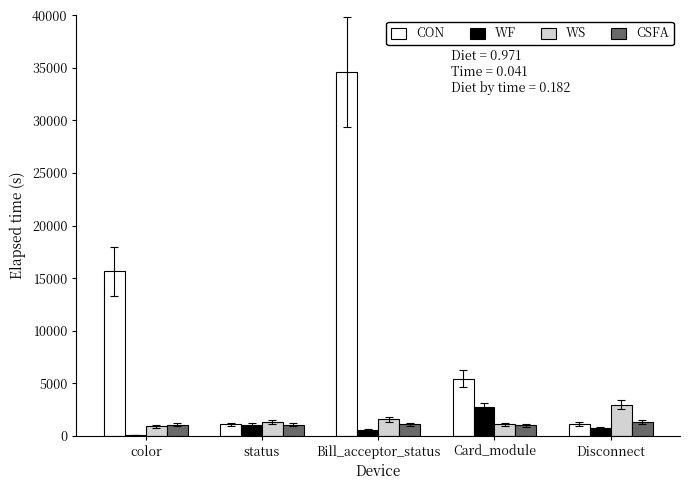

The value of WS at status is 1334. True or false?

True